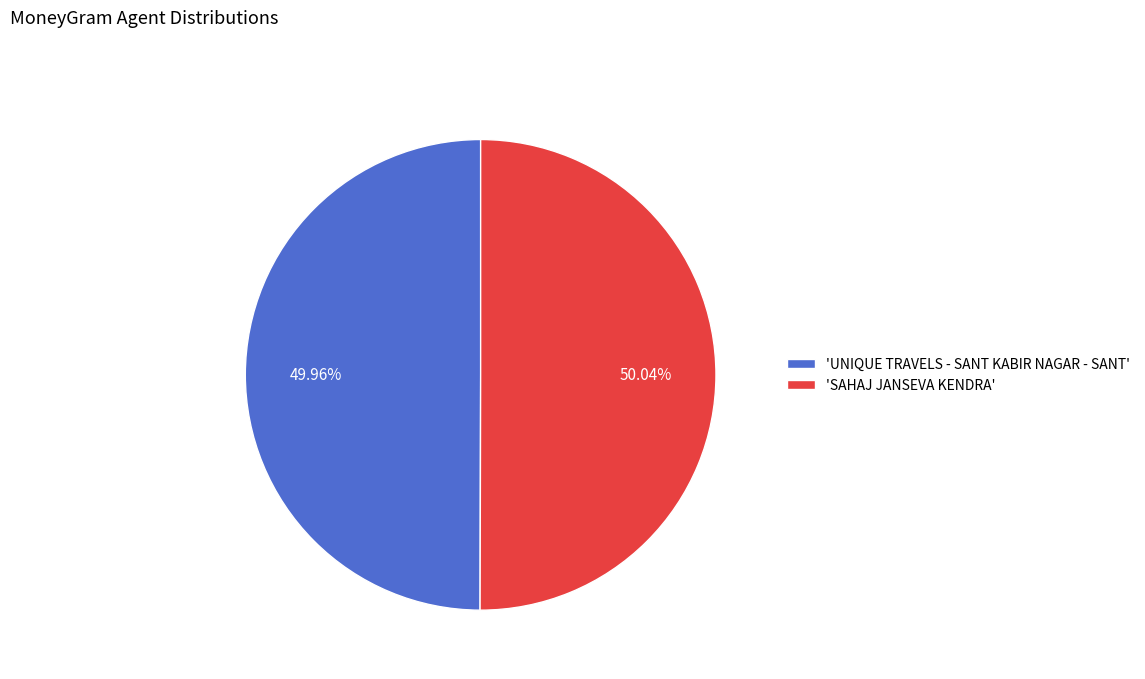

How many slices are in this pie chart?

2